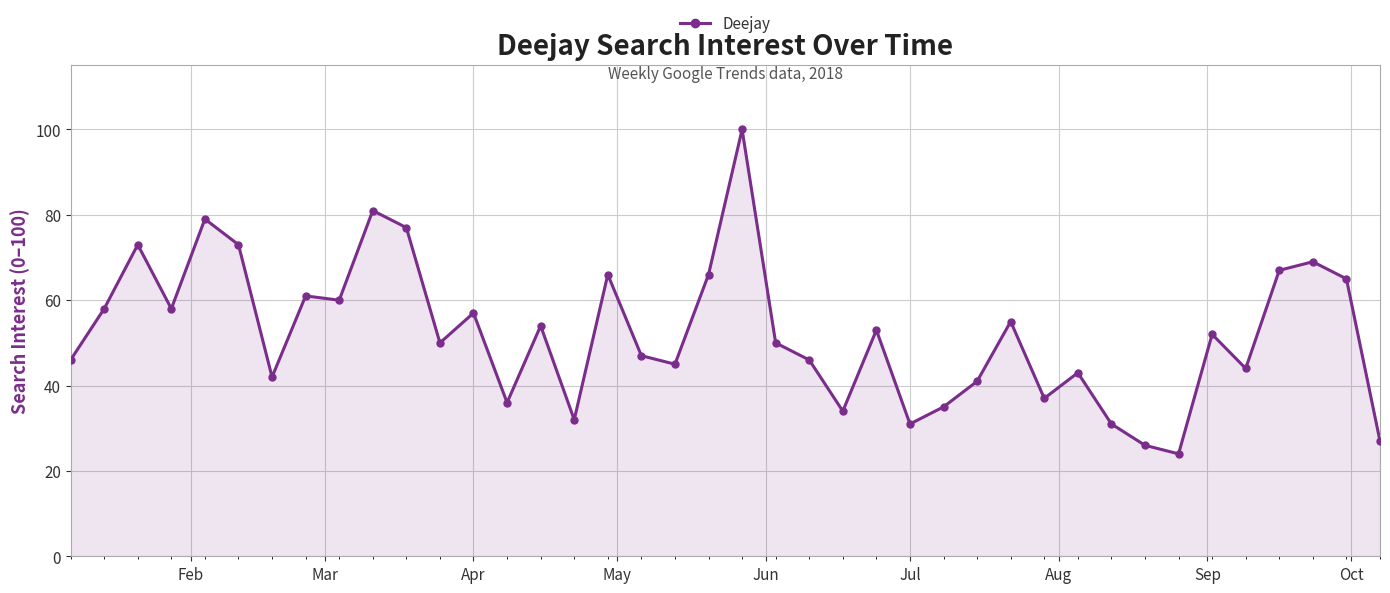

What is the sum of all values?

2091